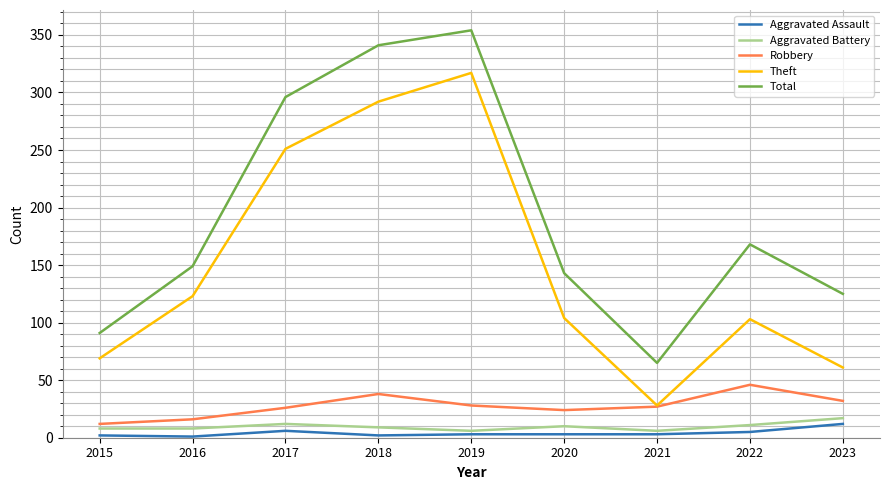

At which category does Robbery reach its first local valley?

2020